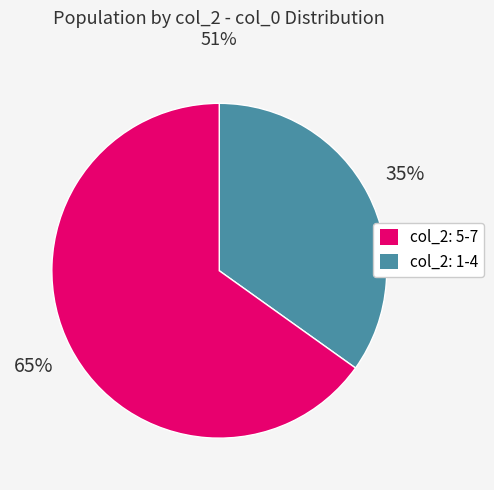

To the nearest percent, what is the difference between the largest and smallest slice percentages?

30%